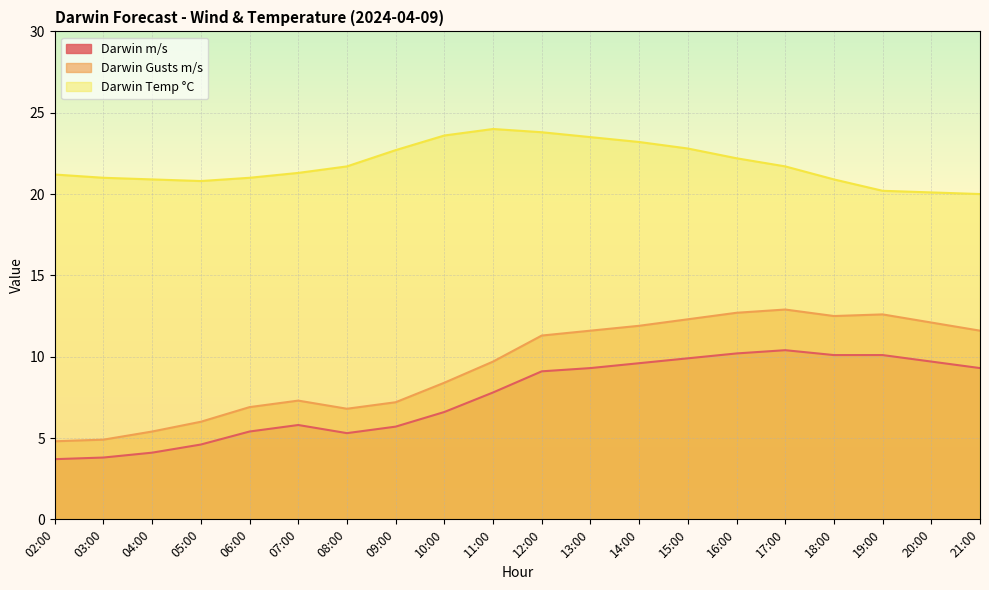

What is the label of the 10th point from the right?

12:00